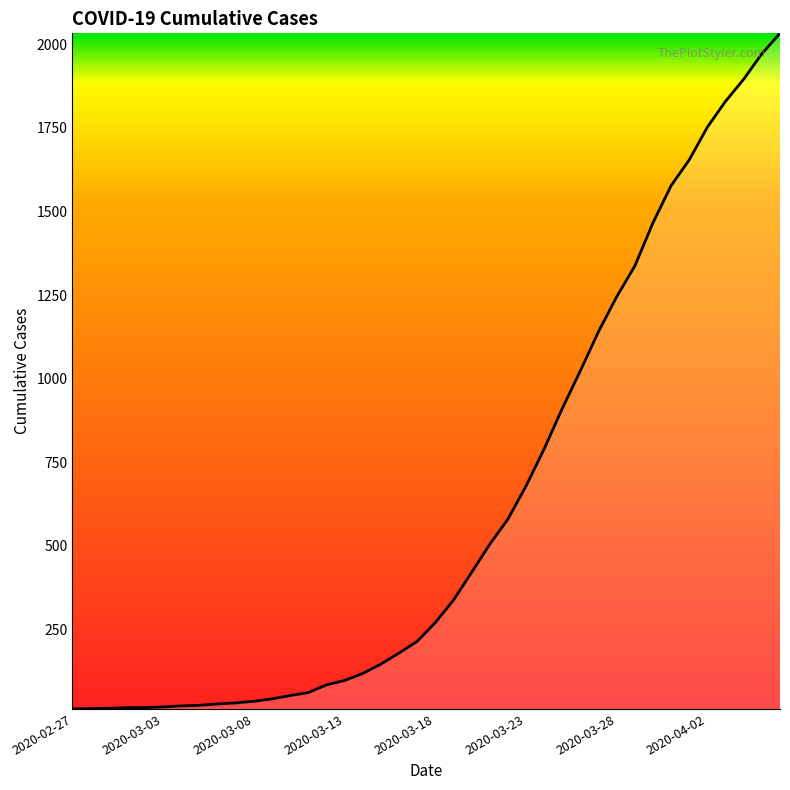

What is the maximum value shown in the chart?

2032